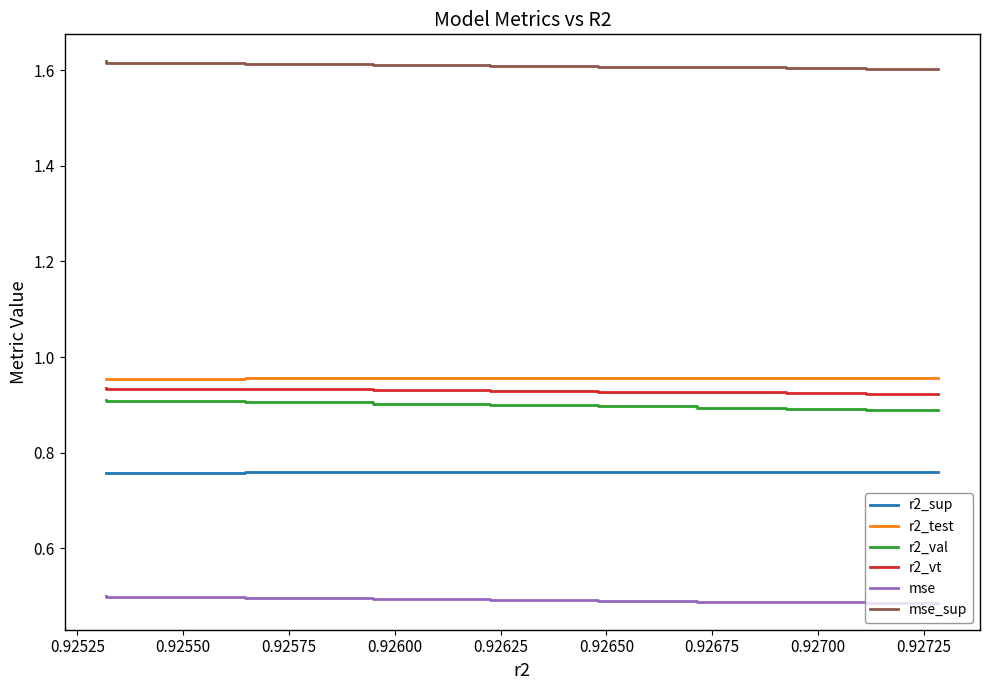

What is the sum of all r2_vt values?

8.4